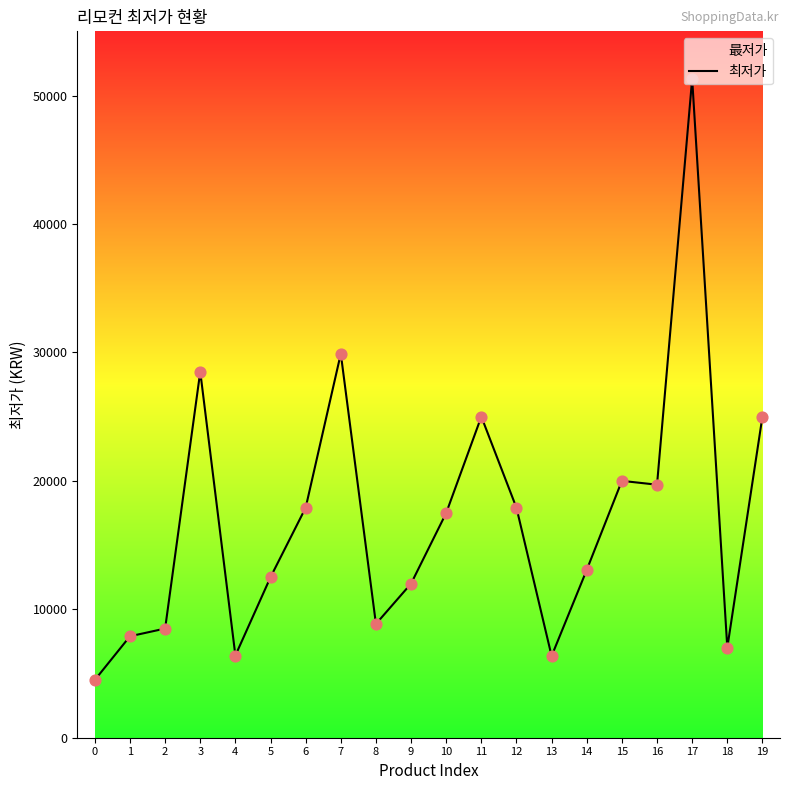

What is the change in value from 4 to 8?

+2460